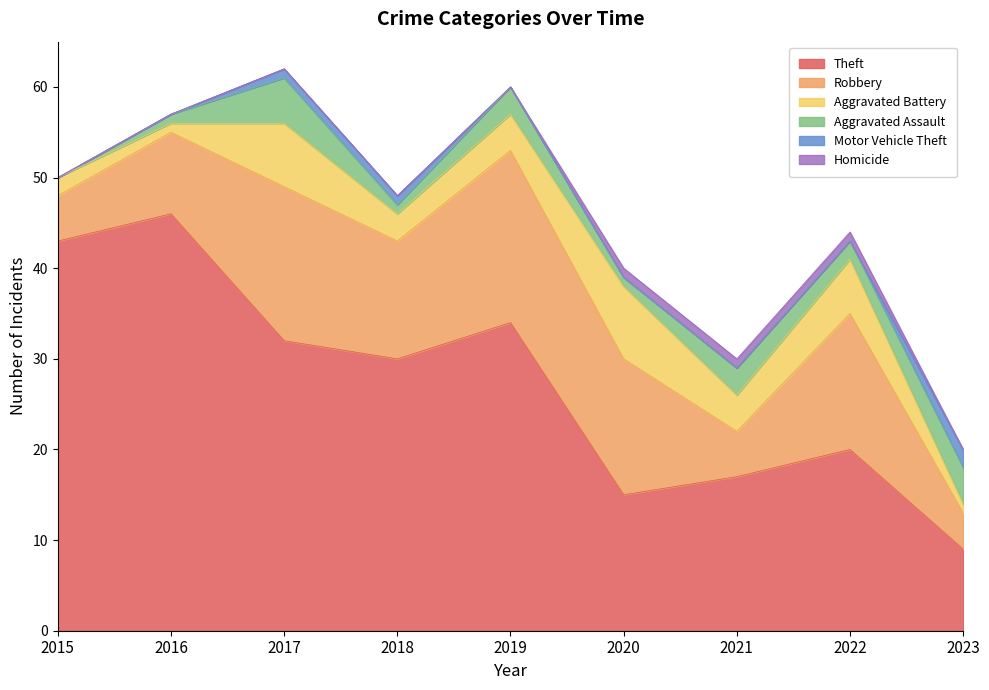

At which category does the chart reach its minimum across all series?

2015